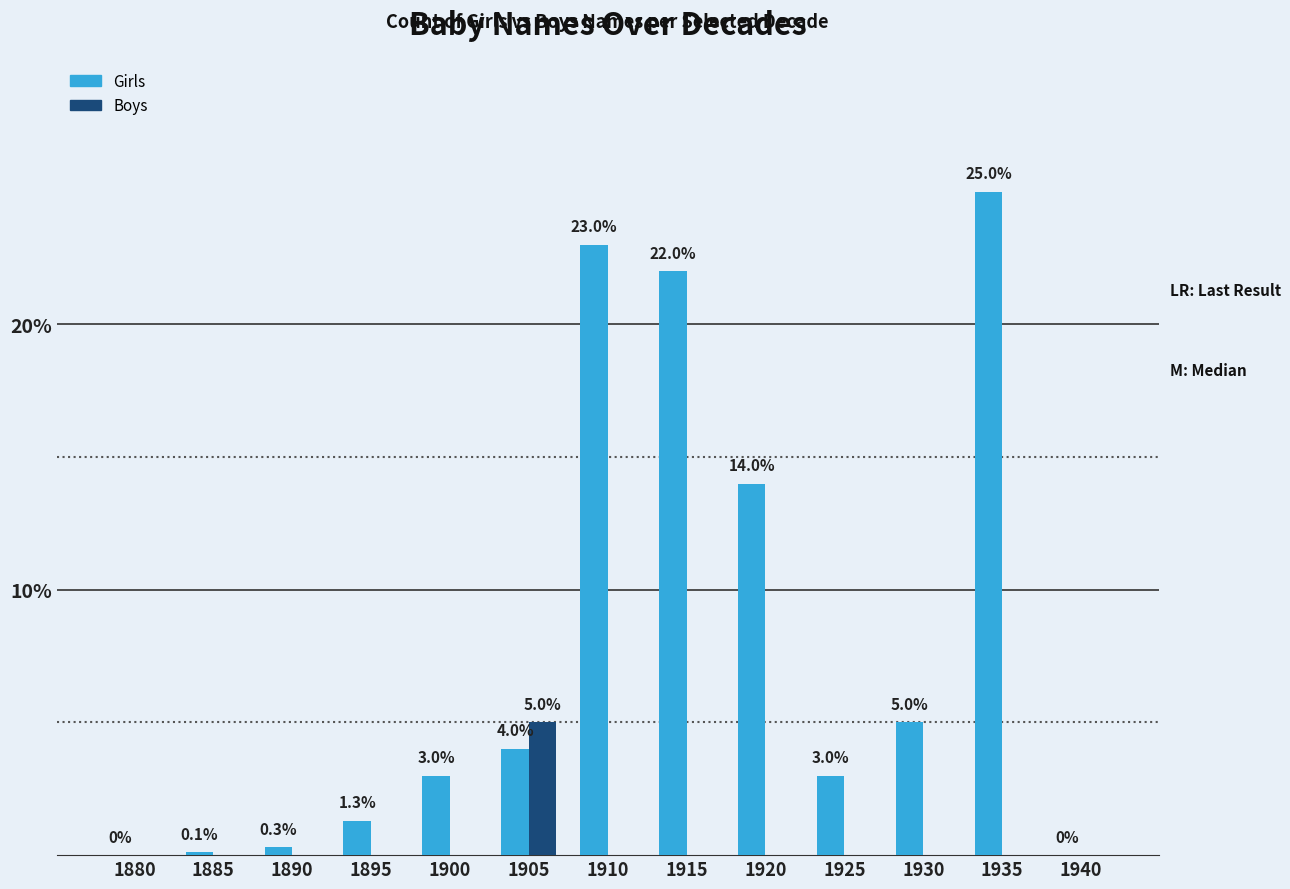

Is the value of Girls at 1905 greater than the value of Boys at 1890?

Yes